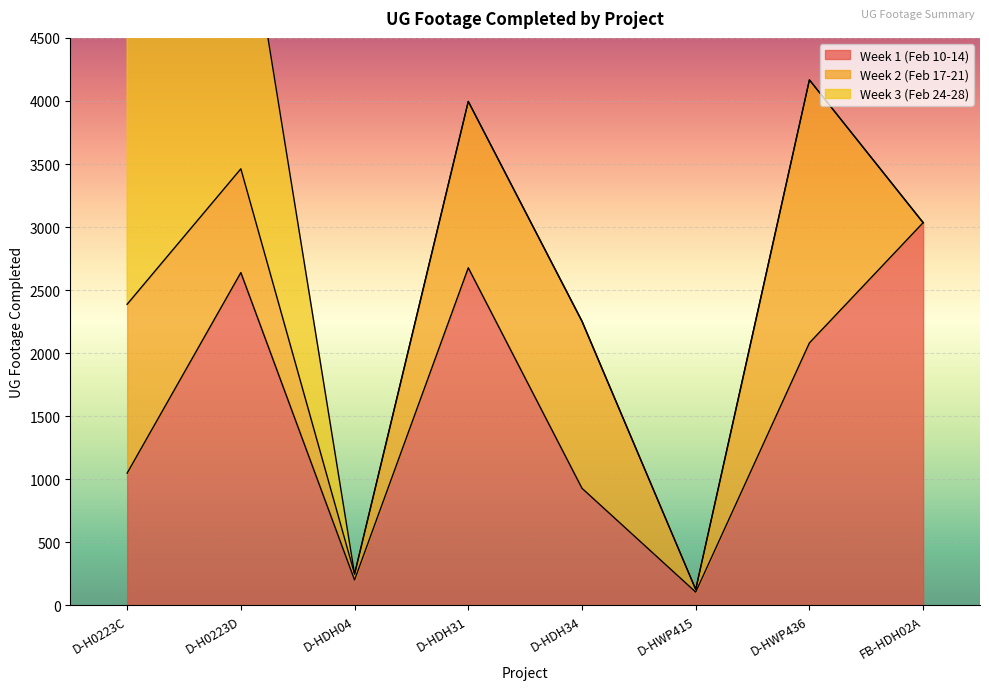

What is the total value across all series at FB-HDH02A?

3035